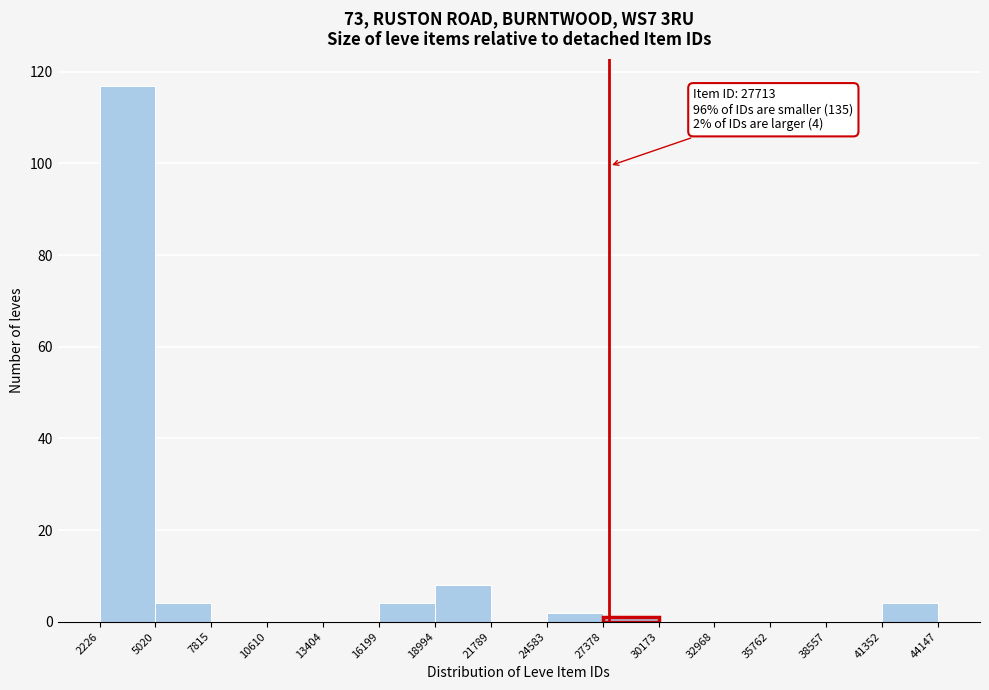

Over which range of the x-axis is the bar tallest?

2226 to 5020